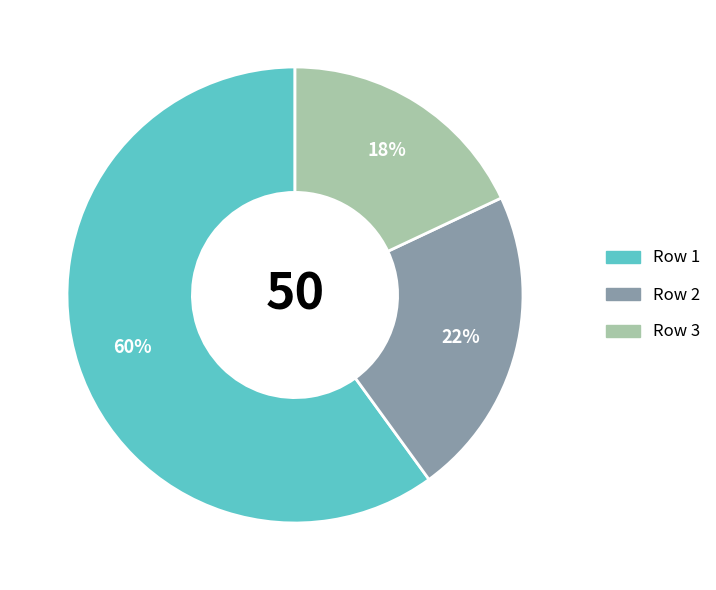

Between Row 1 and Row 3, which is larger?

Row 1